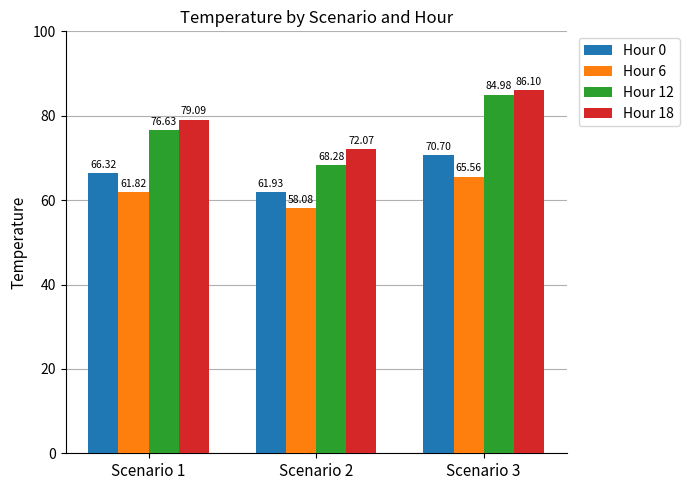

Is it true that Hour 6 equals 58.1 at Scenario 2?

True